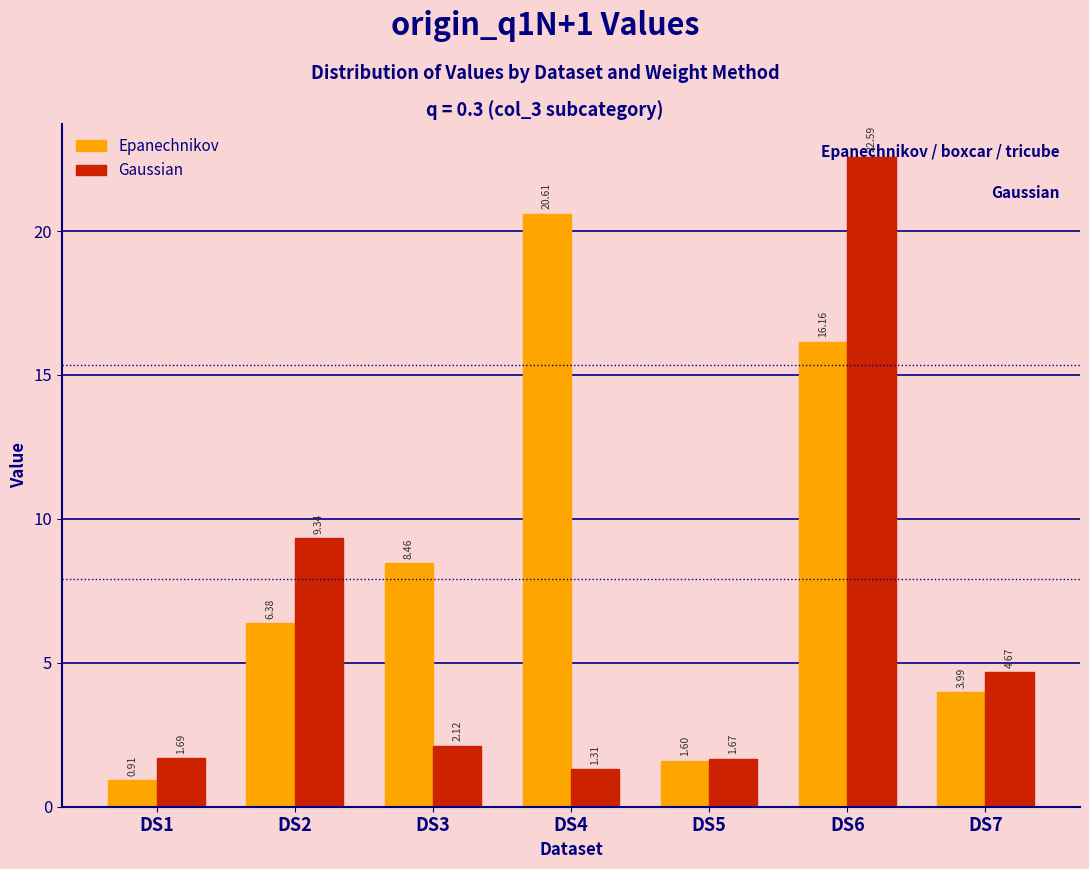

What is the spread (max minus min) of values at DS7?

0.7